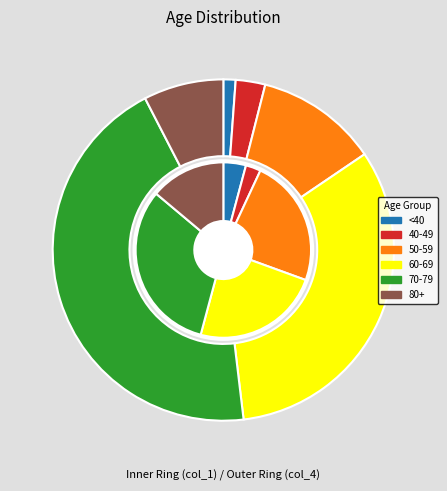

True or false: 35 - 39 accounts for 0% of the total.

True